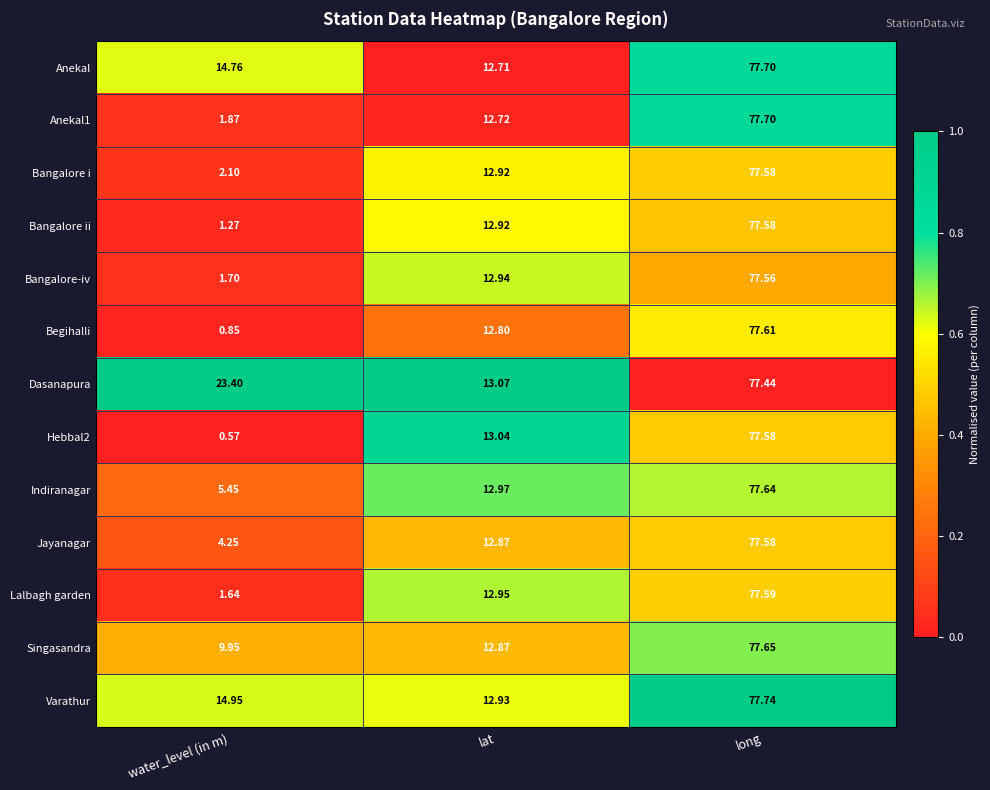

Where does the Bangalore ii series first go above 12?

lat